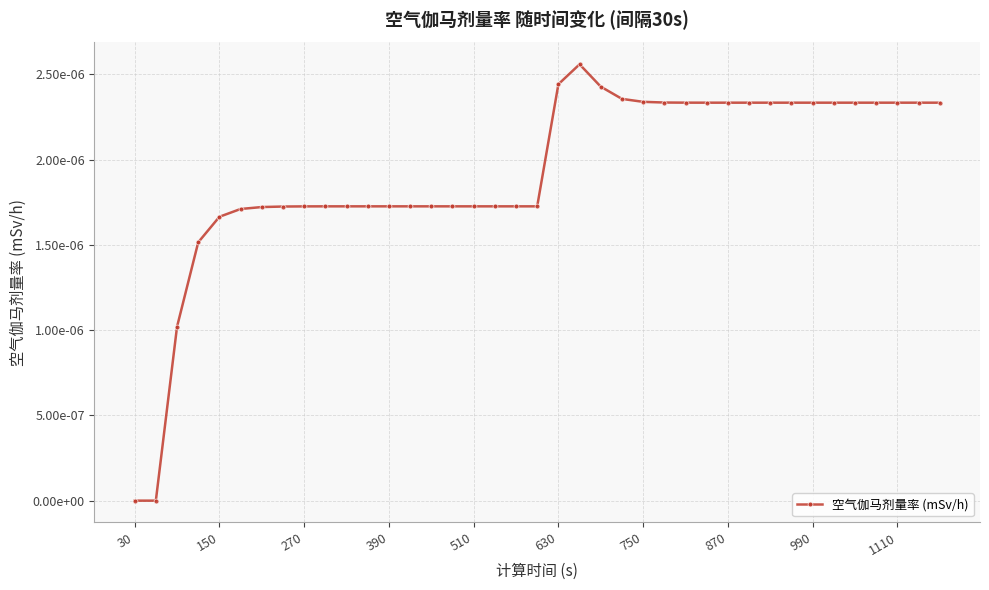

True or false: there are more than 2 points higher than both neighbors.

False